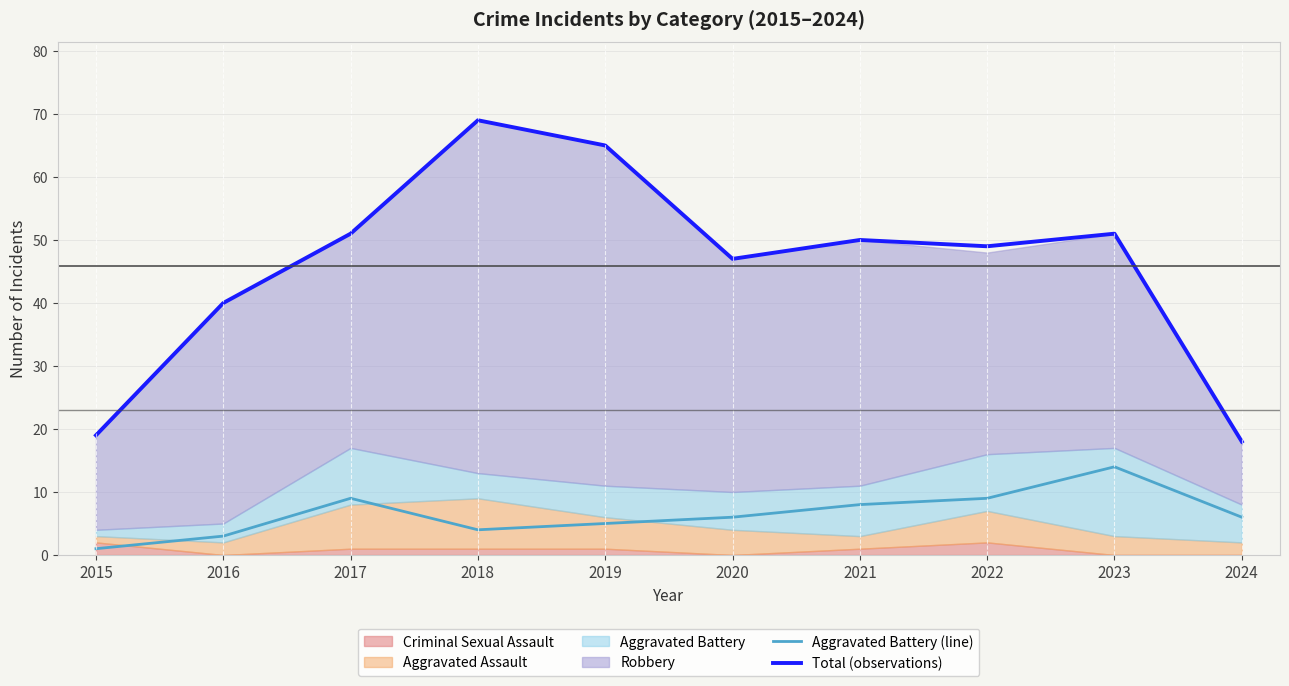

True or false: Total (observations) has a value of 72 at 2017.

False